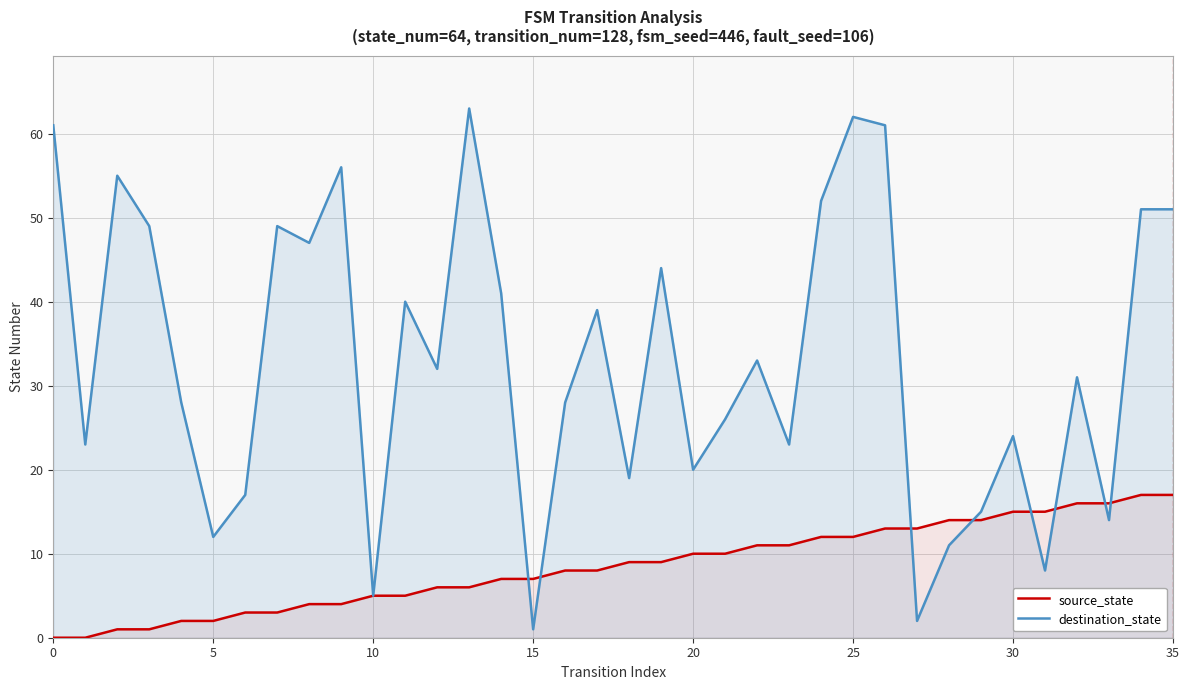

Which series has the largest range (max minus min)?

destination_state